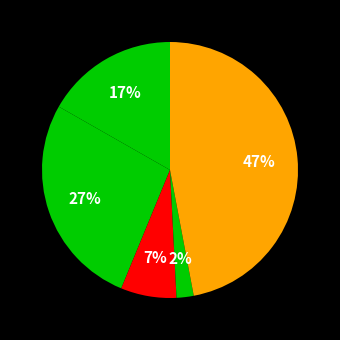

Count the number of slices in the pie.

5